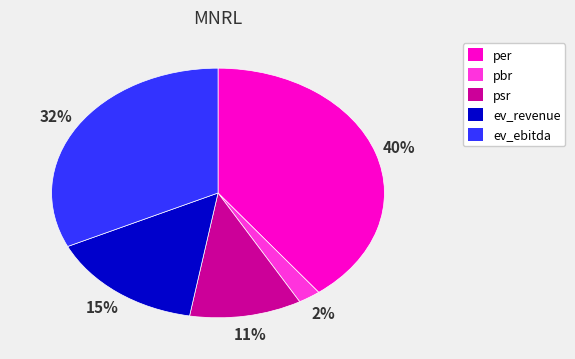

What is the smallest slice in the pie chart?

pbr